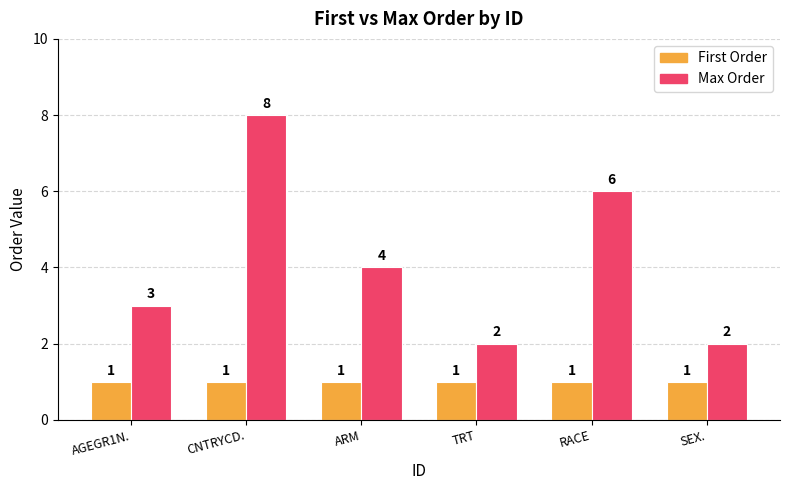

At CNTRYCD., list the series in order from smallest to largest.

First Order, Max Order